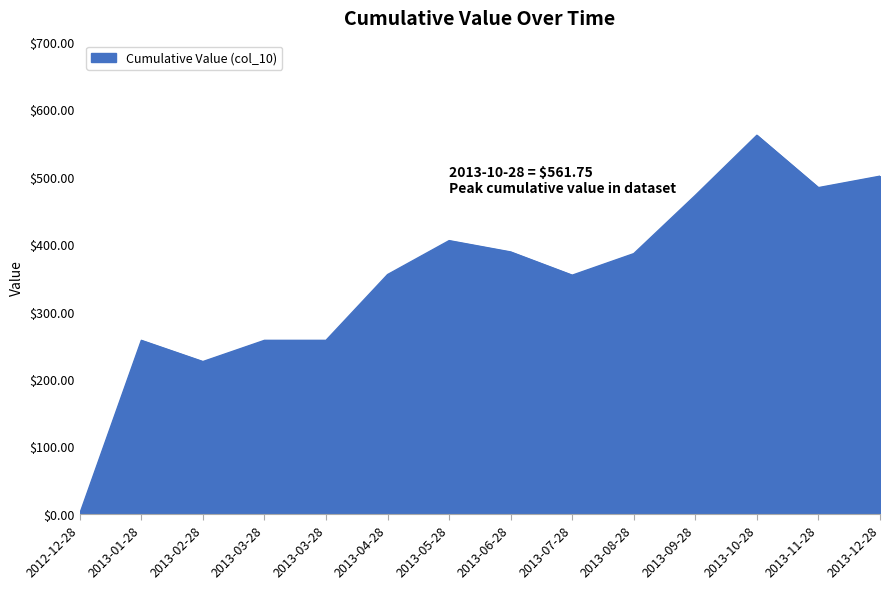

What is the ratio of the value at 2013-08-28 to the value at 2013-12-28?

0.8